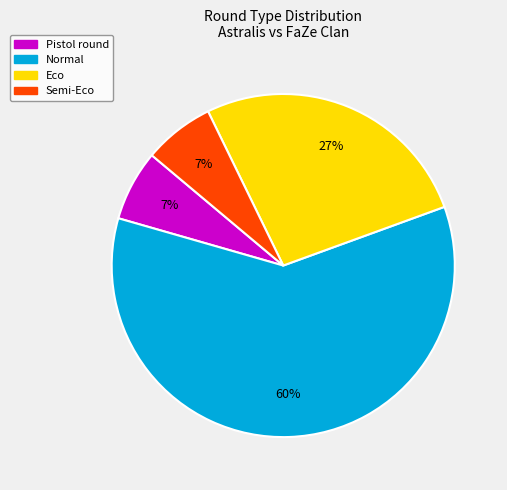

Do Semi-Eco and Normal together represent more than half of the pie?

Yes